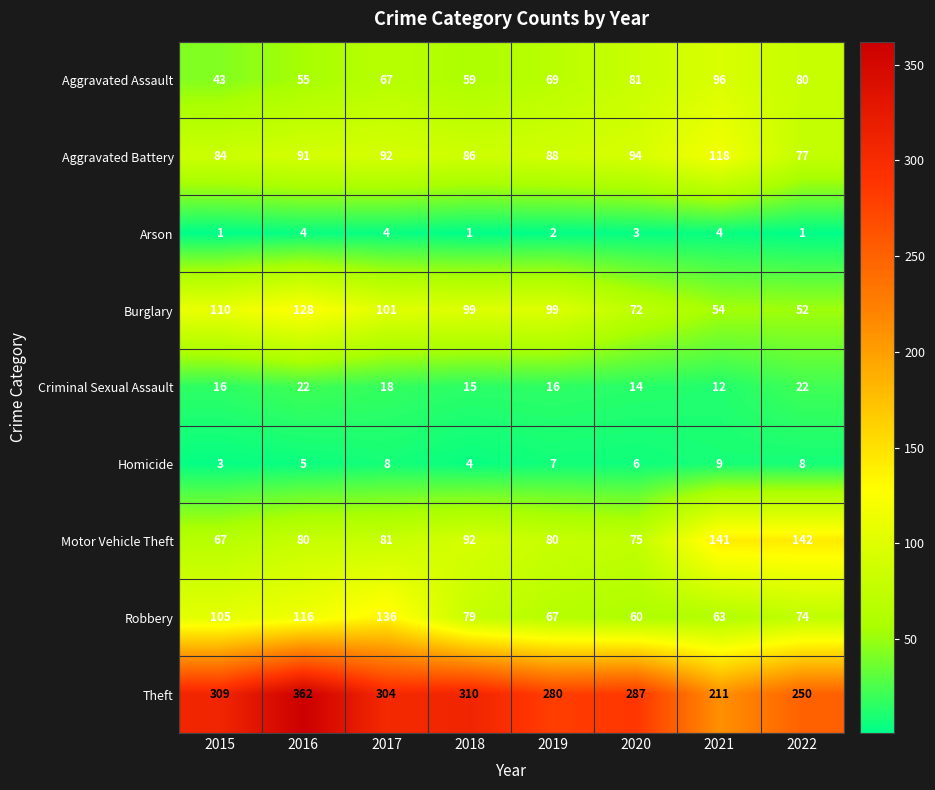

Between 2015 and 2017, which series saw the biggest shift?

Robbery